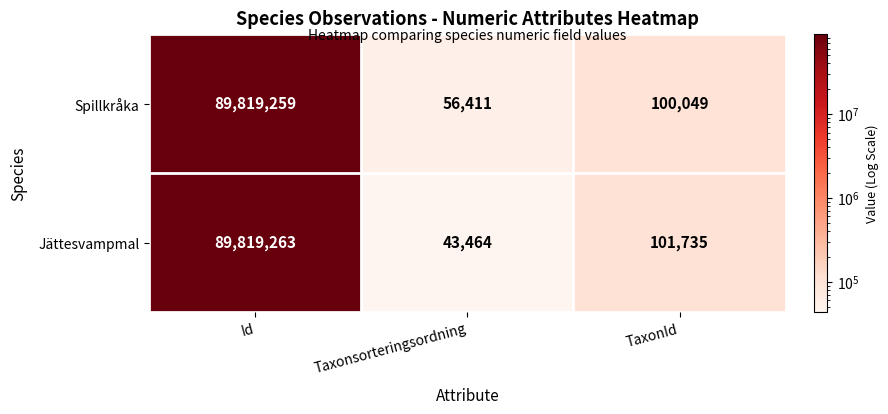

How many series are shown in this chart?

2